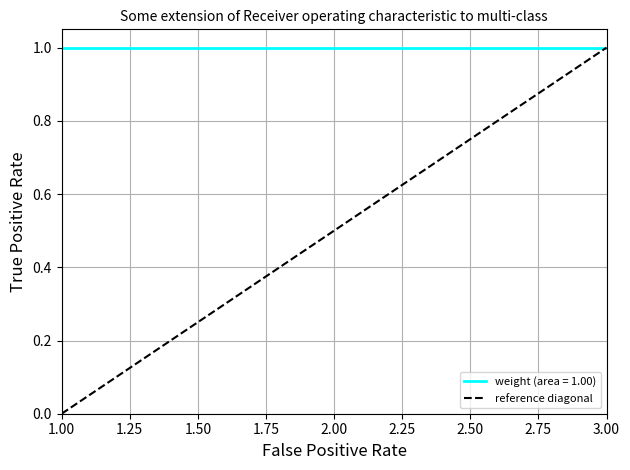

What is the greatest value displayed?

1